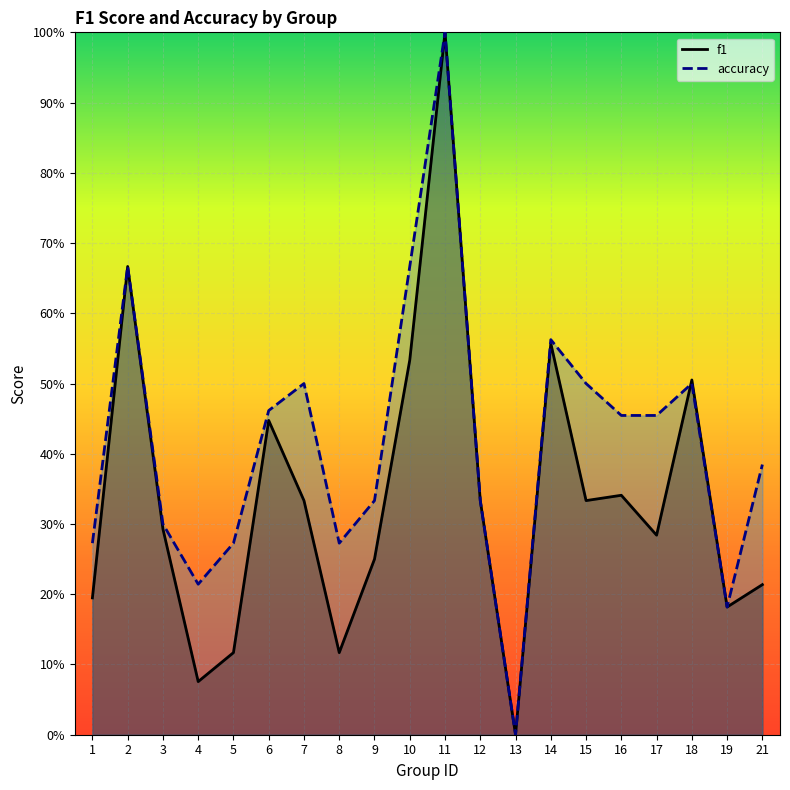

What is the average value of the f1 series?

0.3